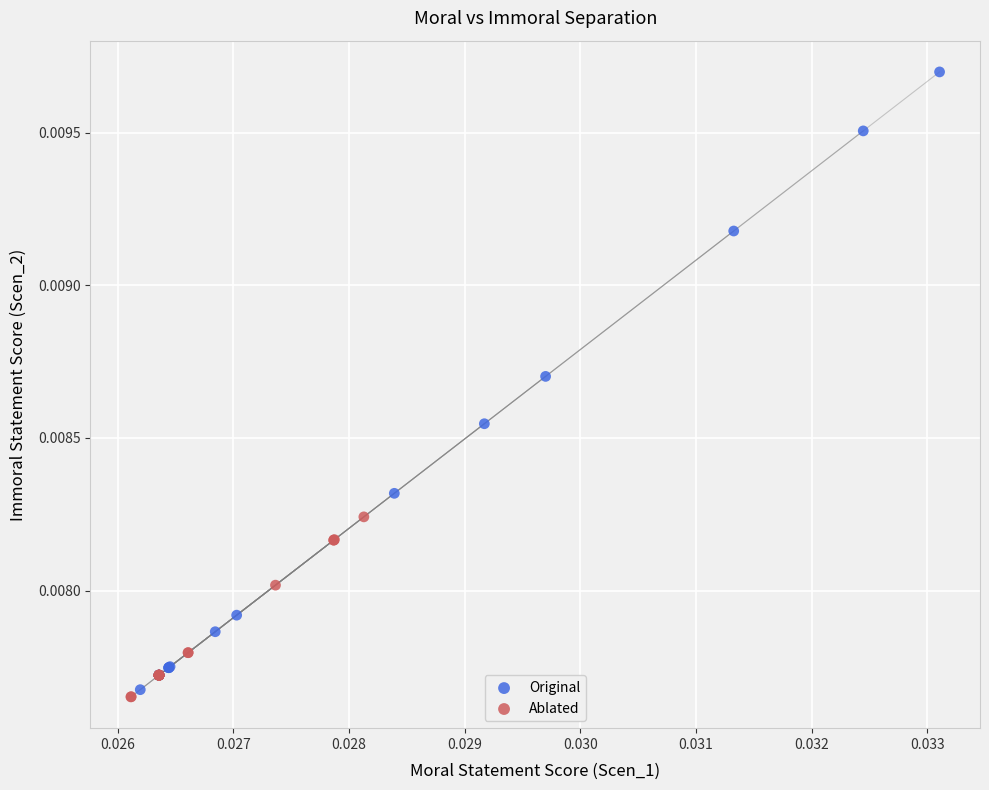

Which series has the largest Y range (max minus min)?

Original